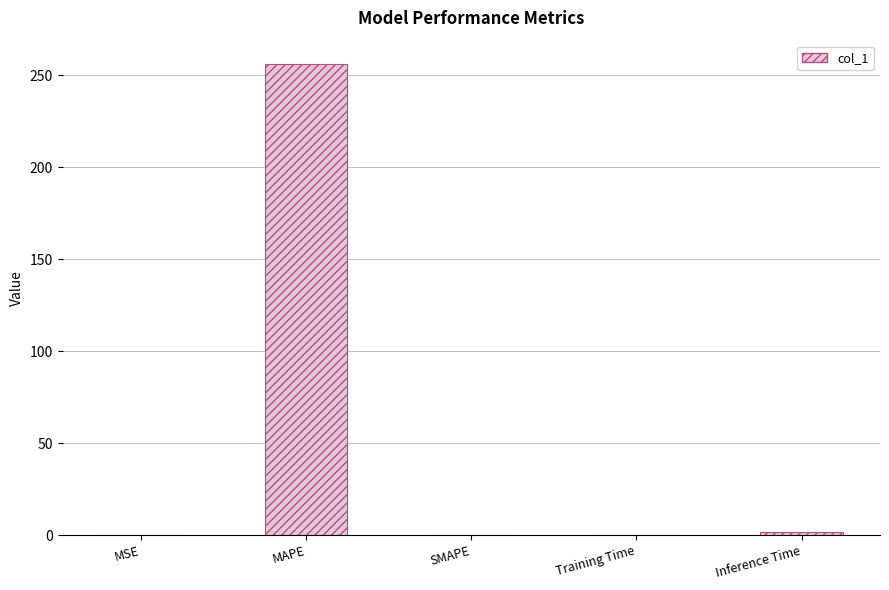

At which category does the chart reach its peak across all series?

MAPE